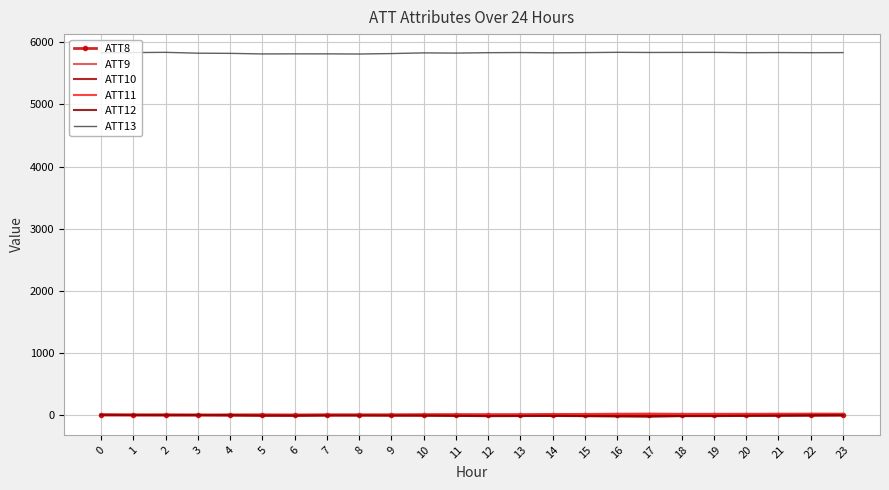

How many lines are shown in the chart?

6